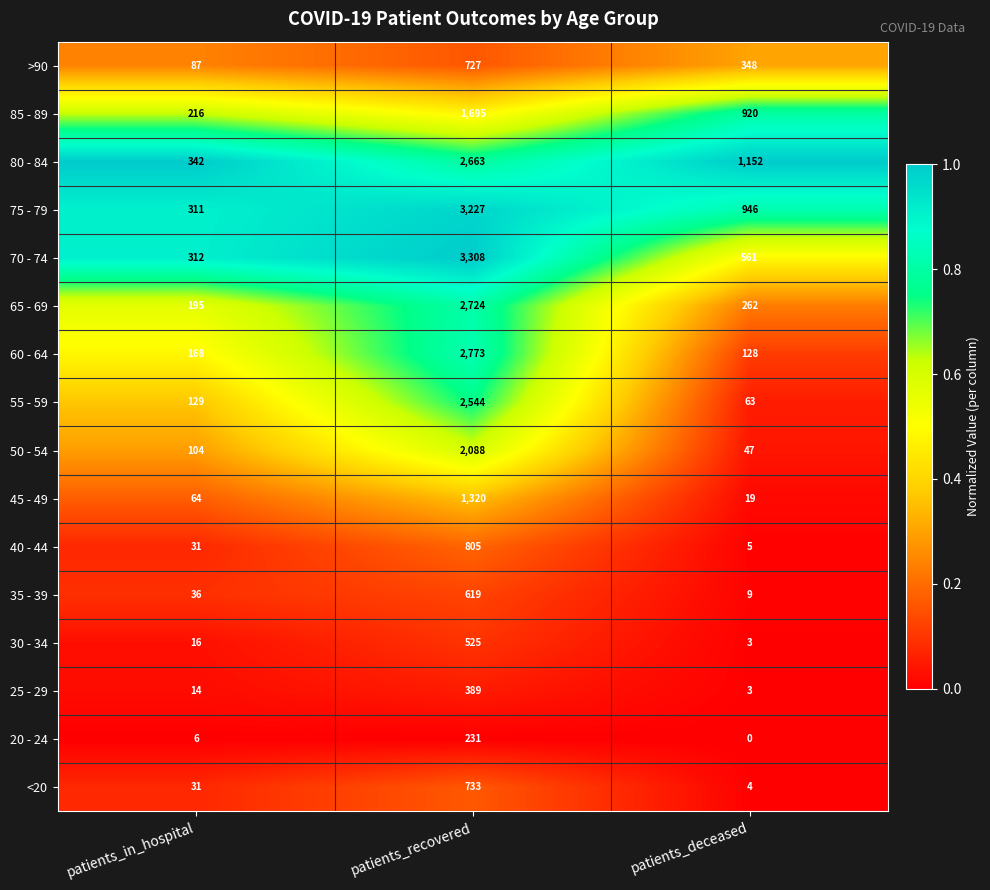

List the series in order of their peak value, highest first.

70 - 74, 75 - 79, 60 - 64, 65 - 69, 80 - 84, 55 - 59, 50 - 54, 85 - 89, 45 - 49, 40 - 44, <20, >90, 35 - 39, 30 - 34, 25 - 29, 20 - 24